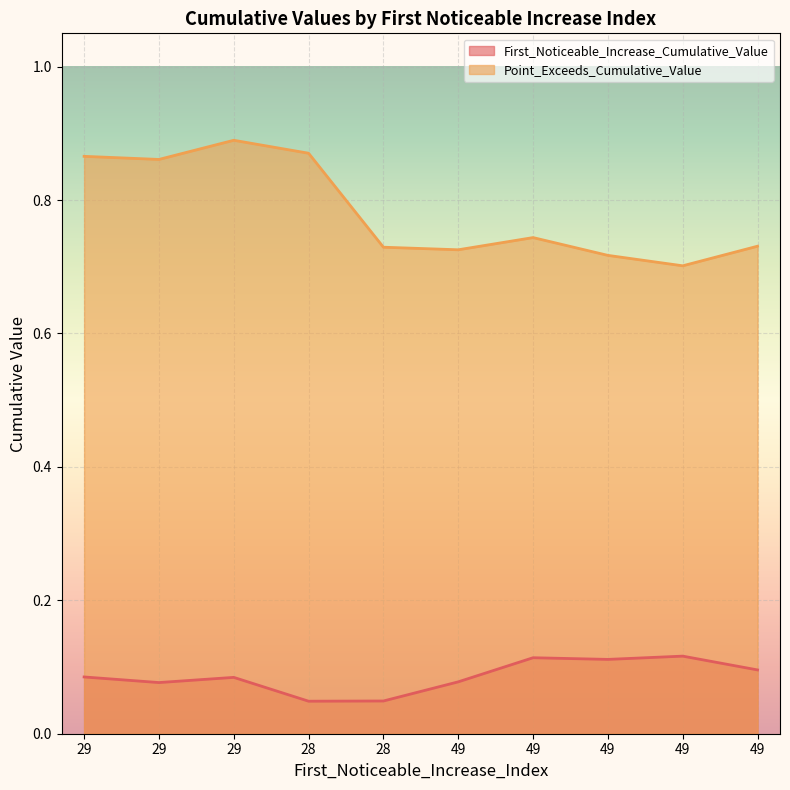

At 49, list the series in order from smallest to largest.

First_Noticeable_Increase_Cumulative_Value, Point_Exceeds_Cumulative_Value